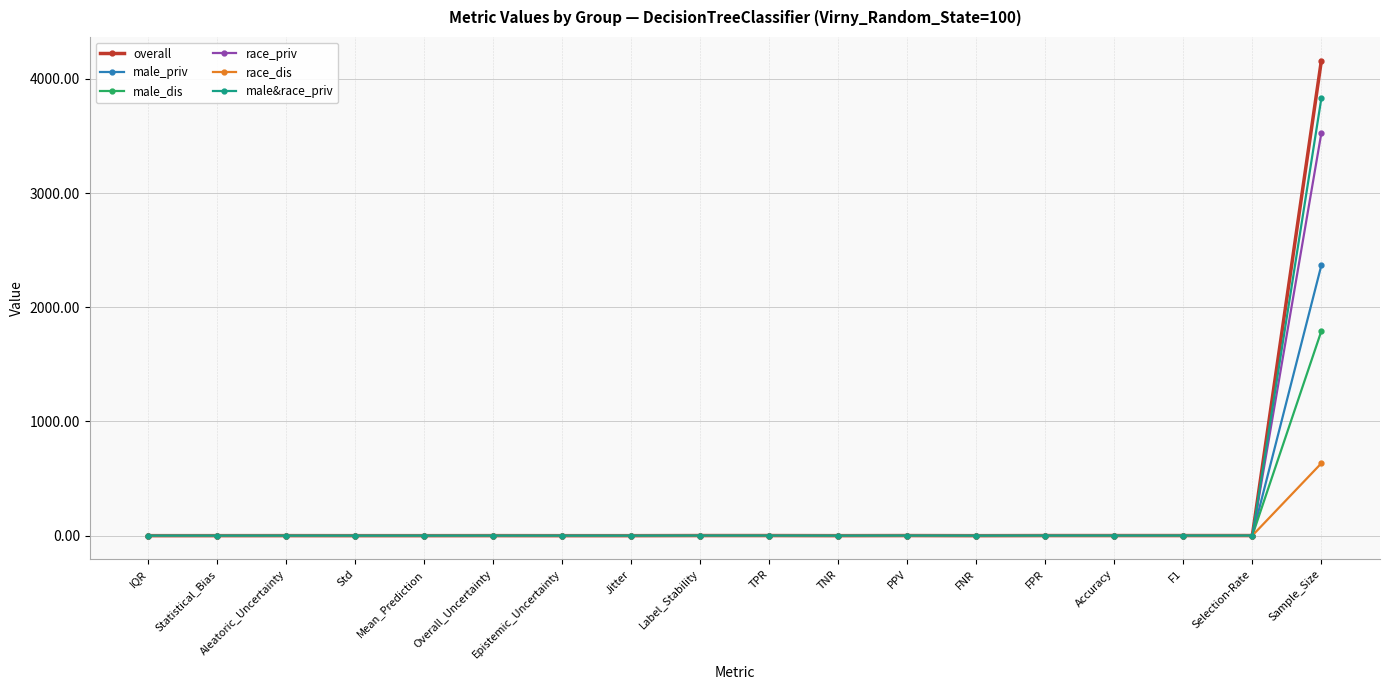

Is it true that race_dis equals 634.0 at Sample_Size?

True